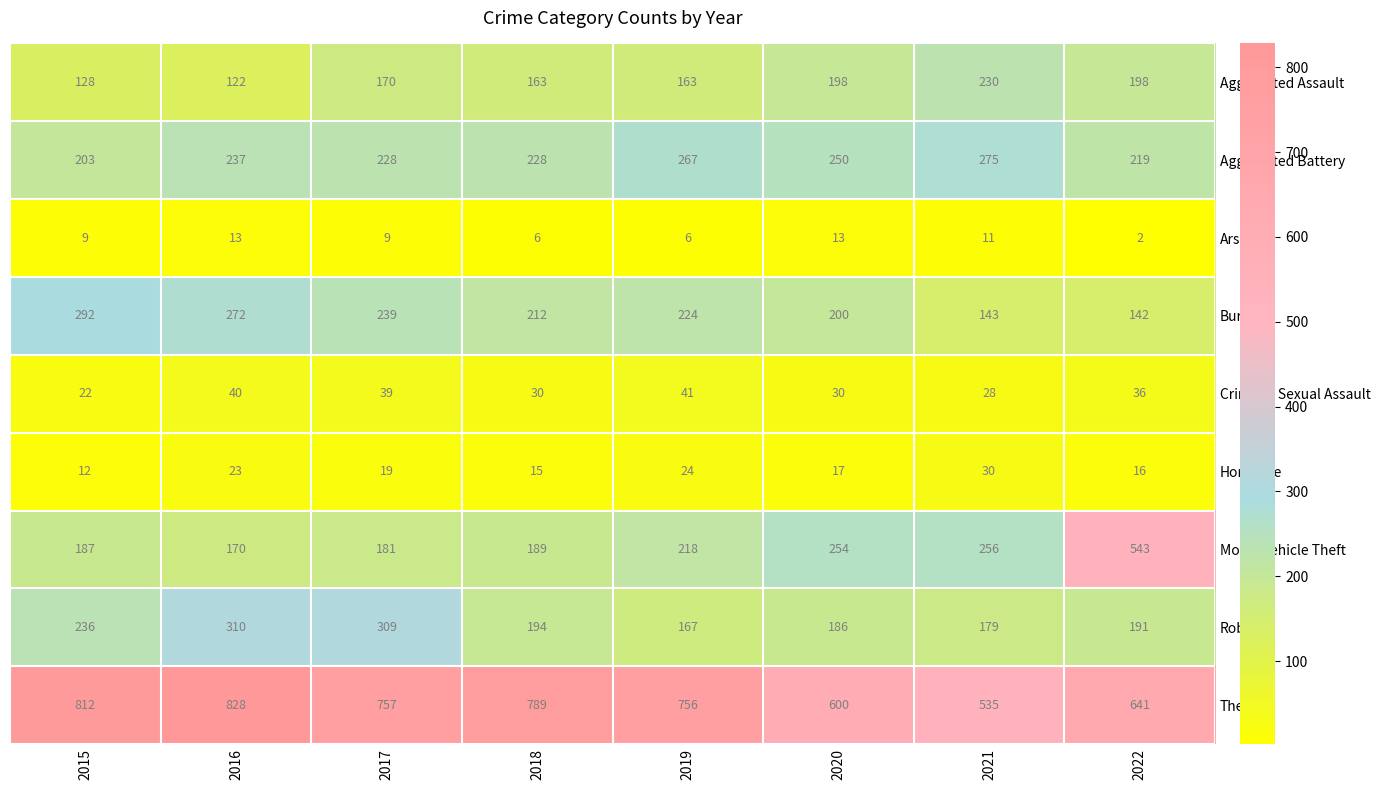

How many data points does each series have?

8